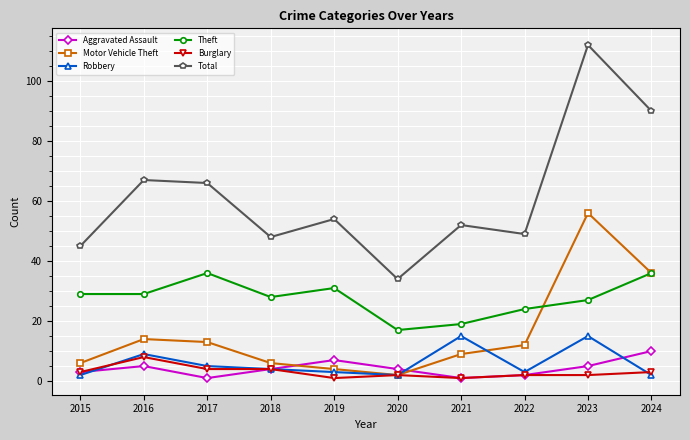

How many categories are shown in the chart?

10